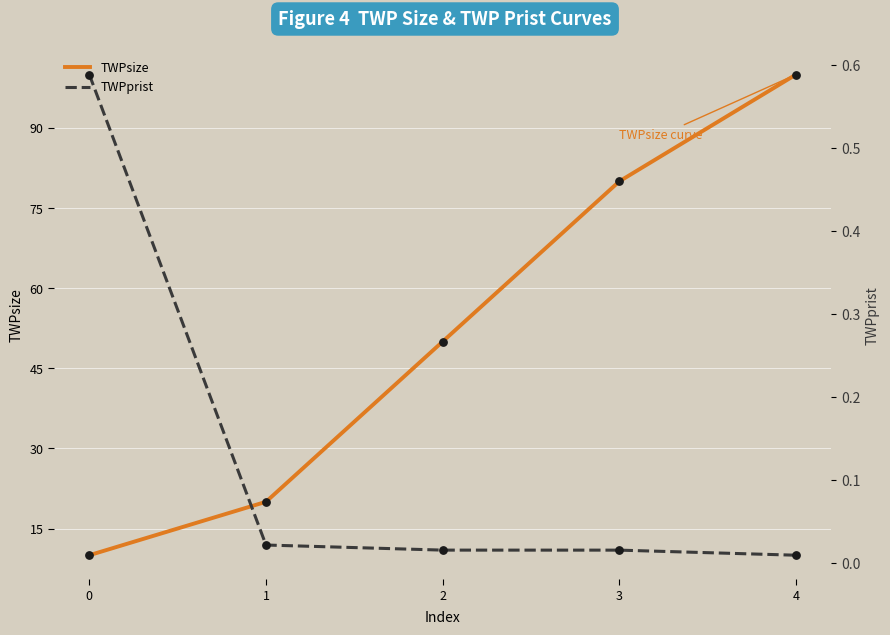

What are all the series names shown in the legend?

TWPsize, TWPprist